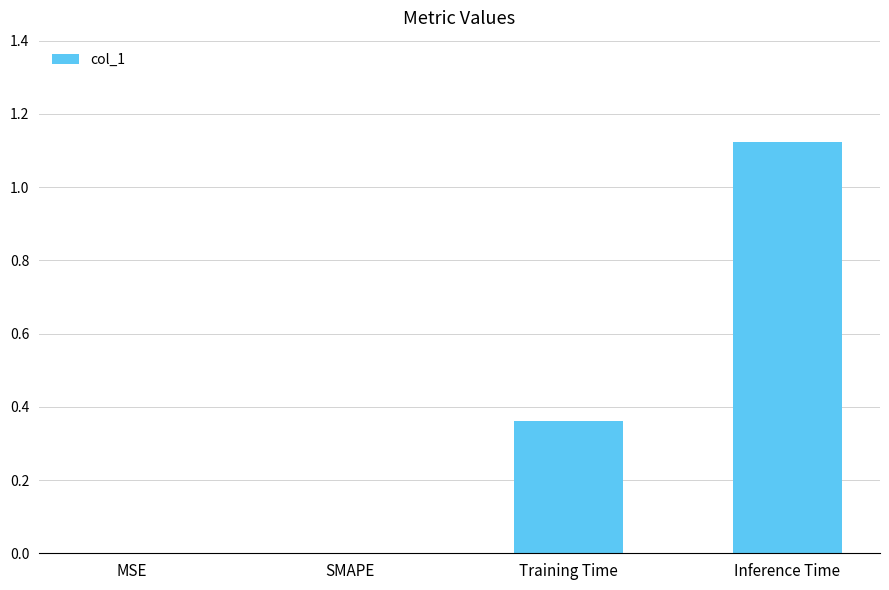

Are the bars horizontal?

No